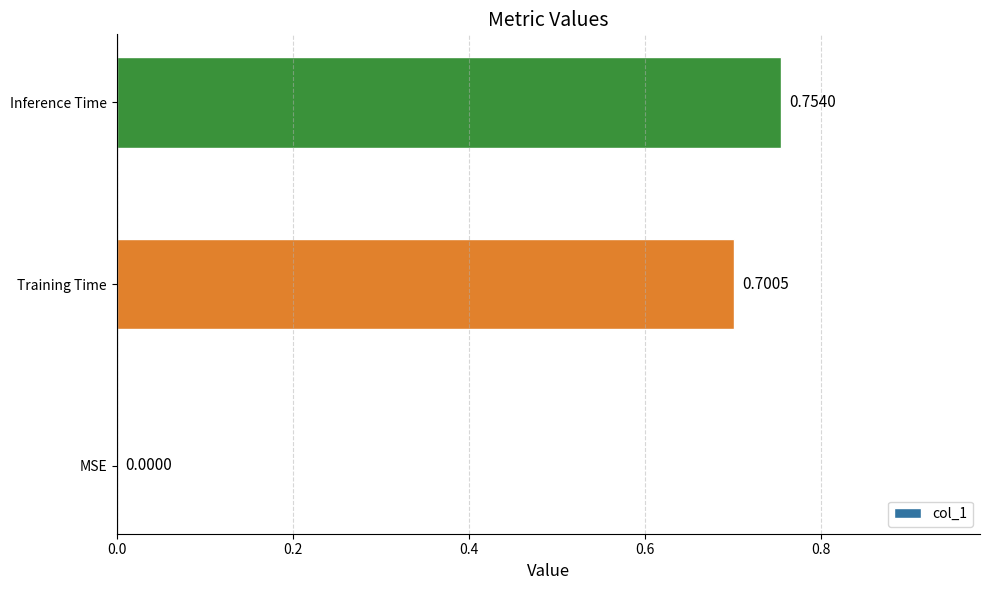

Which has a higher value, Training Time or MSE?

Training Time